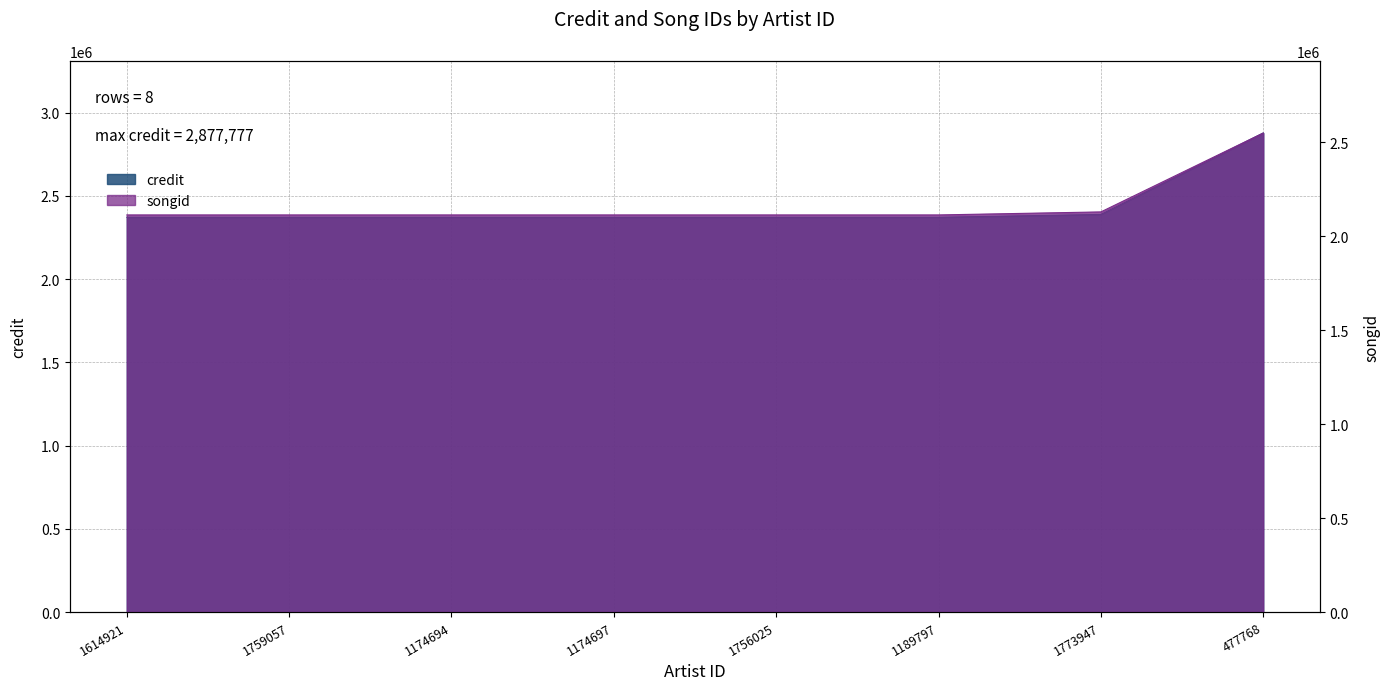

Where is credit nearest to the value 2624788?

1773947